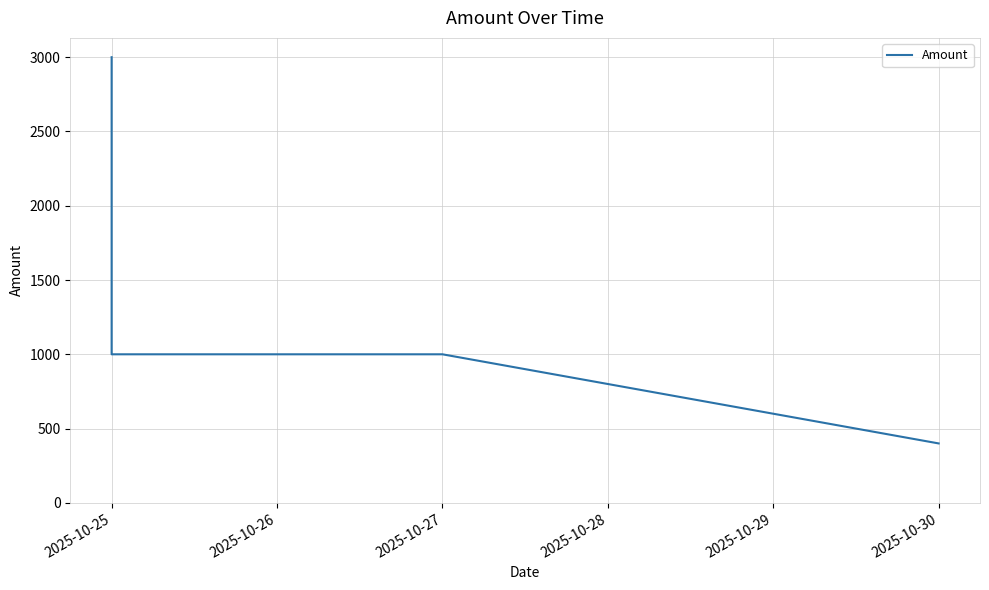

What is the value of the 2nd point from the left?

1000